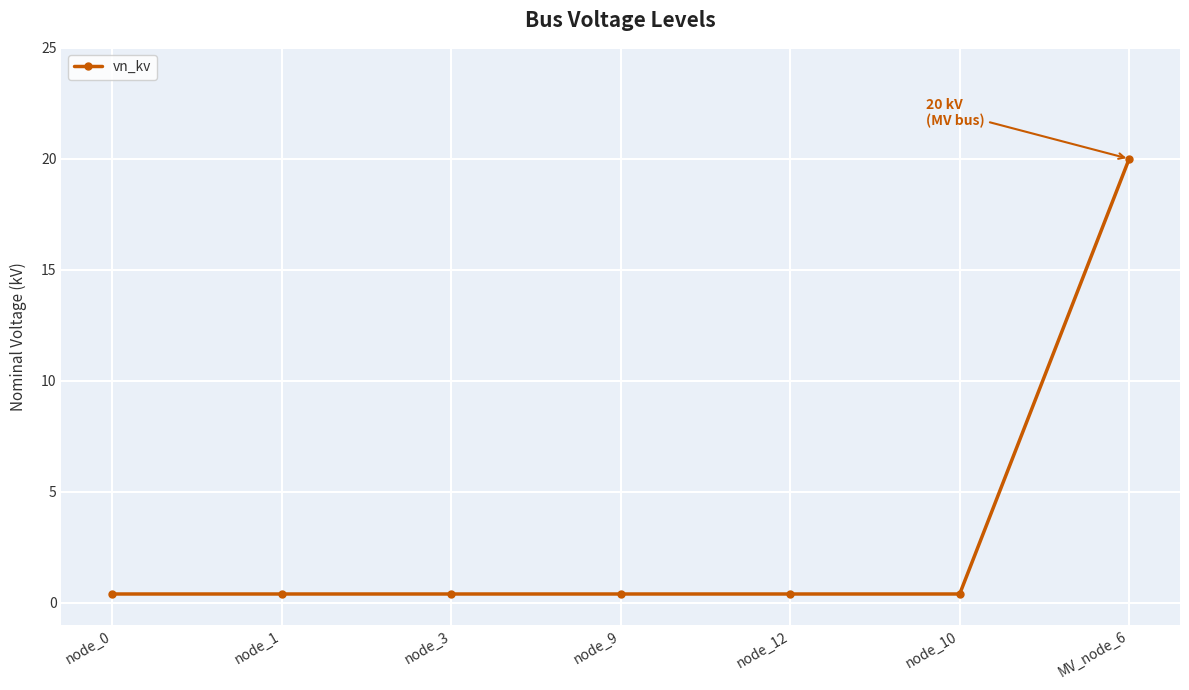

Is this an area chart (filled region under the line)?

No